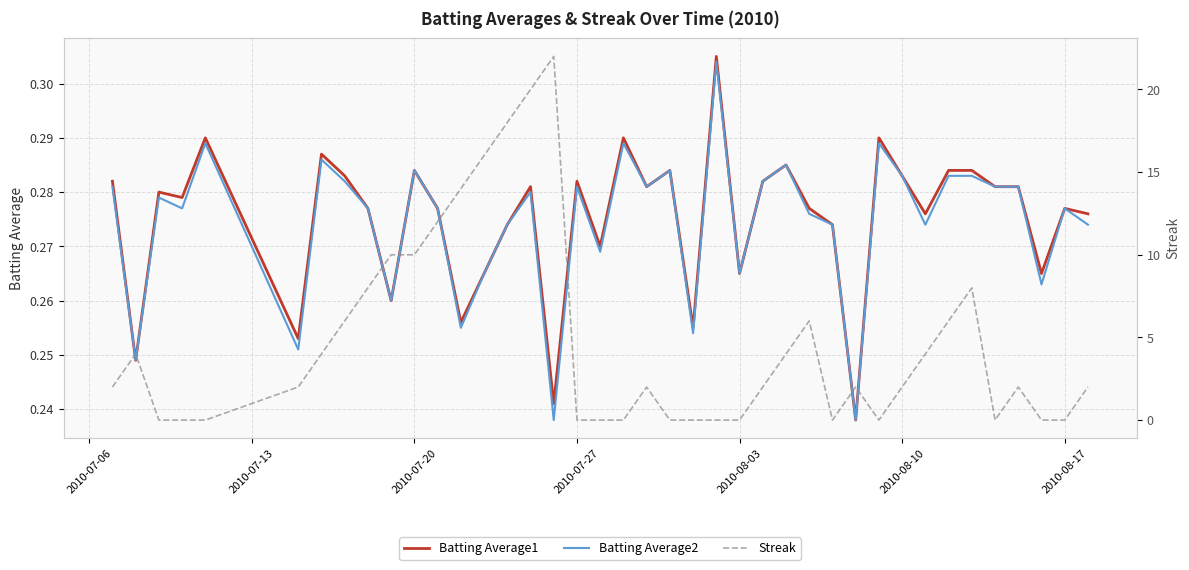

The value of Batting Average2 at 2010-08-17 is 0.1. True or false?

False